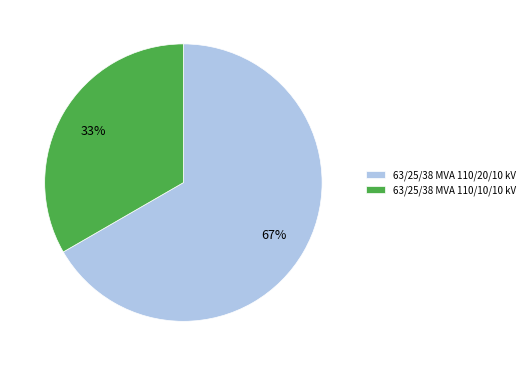

Combined, do 63/25/38 MVA 110/10/10 kV and 63/25/38 MVA 110/20/10 kV account for over 50%?

Yes